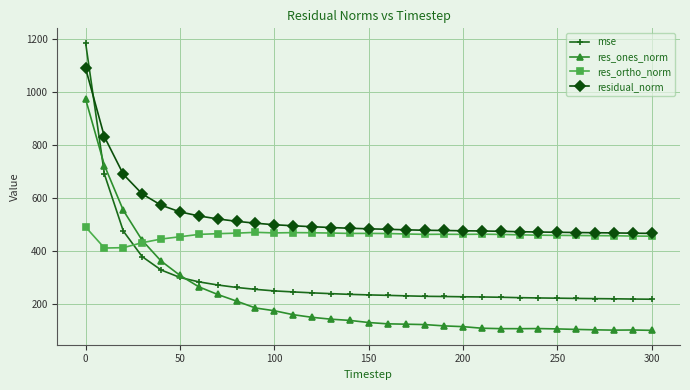

What is the value of the mse point at the 15th from the left?

234.6